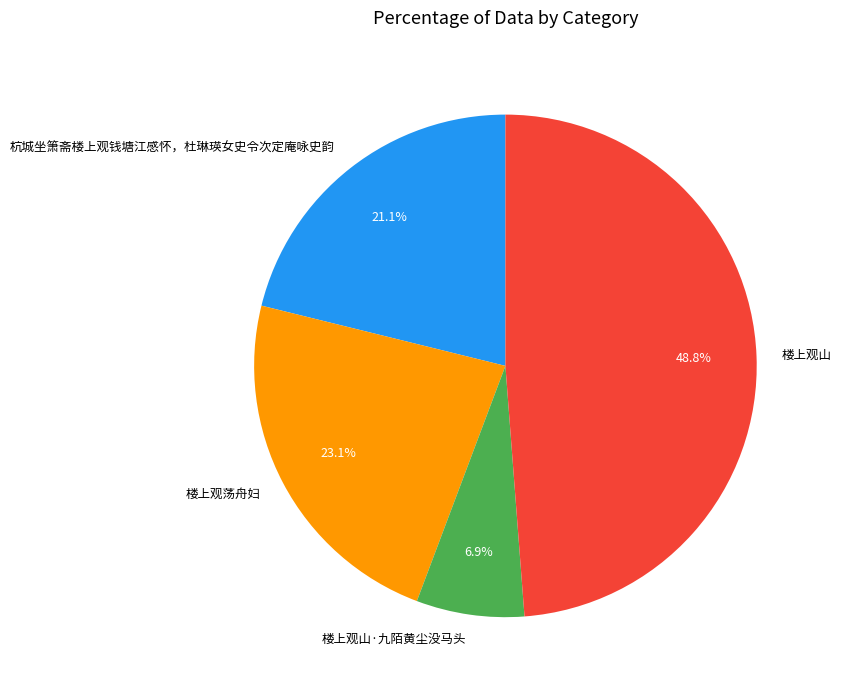

Does 楼上观山·九陌黄尘没马头 account for over 50% of the chart?

No